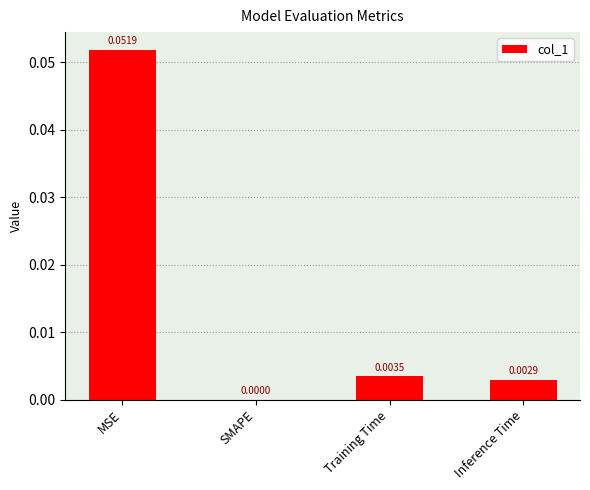

Between Training Time and SMAPE, which is larger?

Training Time